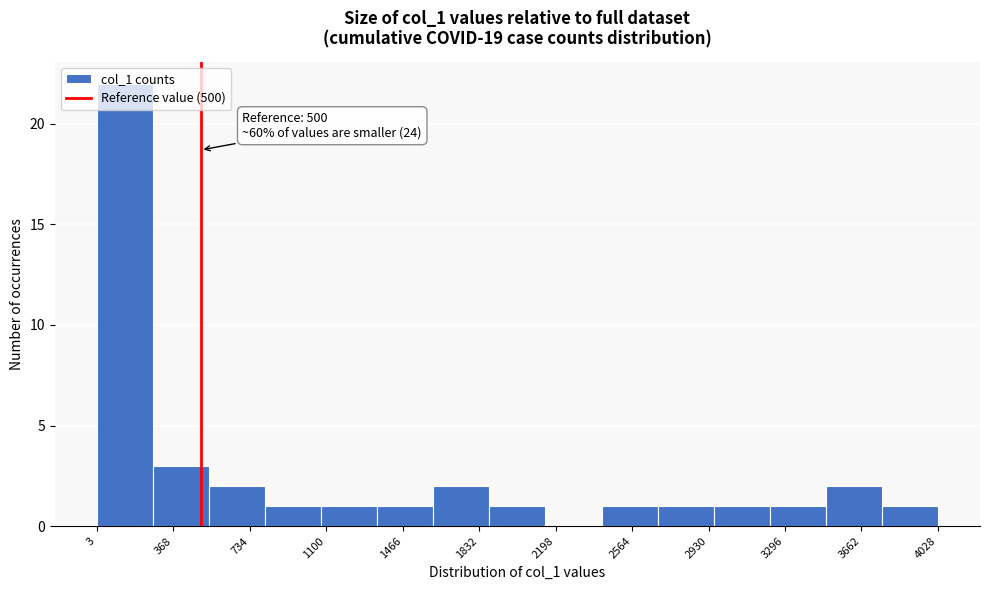

Over which range of the x-axis is the bar tallest?

0 to 250